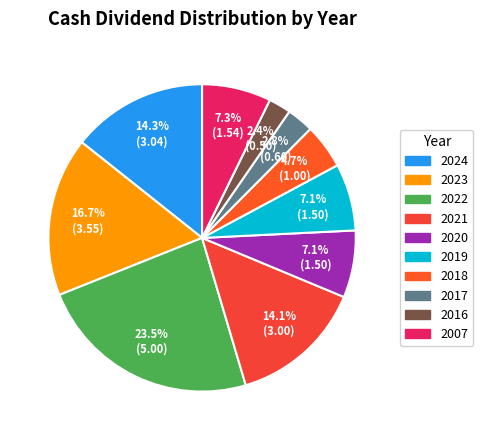

Combined, do 2021 and 2022 account for over 50%?

No